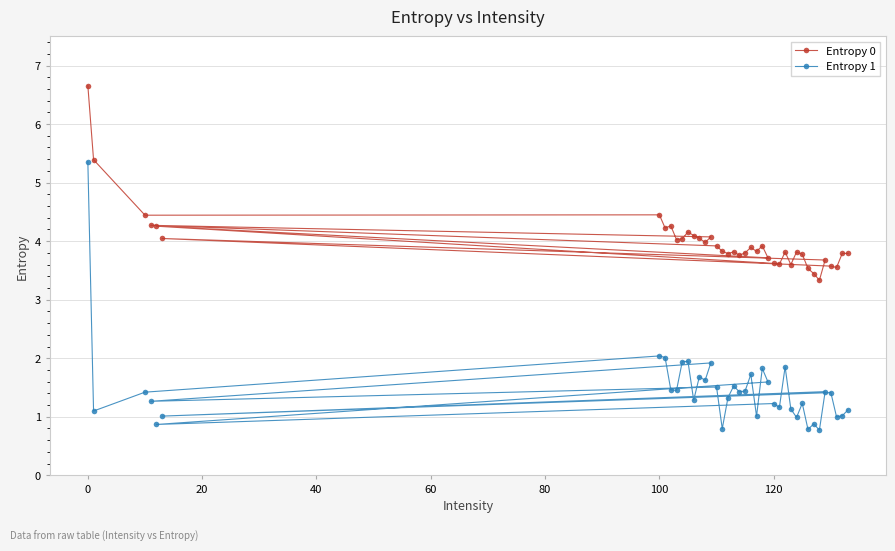

What is the spread (max minus min) of values at 0?

1.3